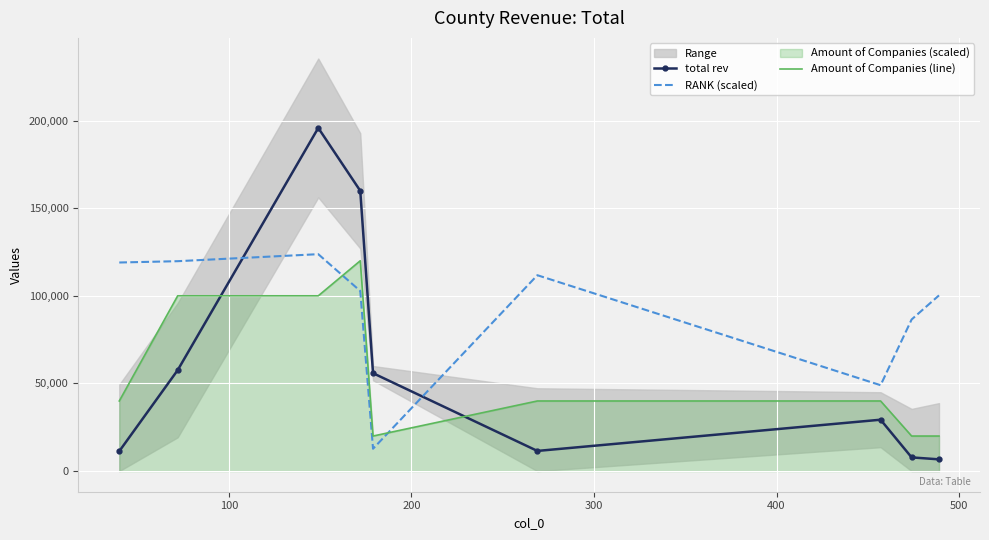

What is the minimum value for Amount of Companies (line)?

20000